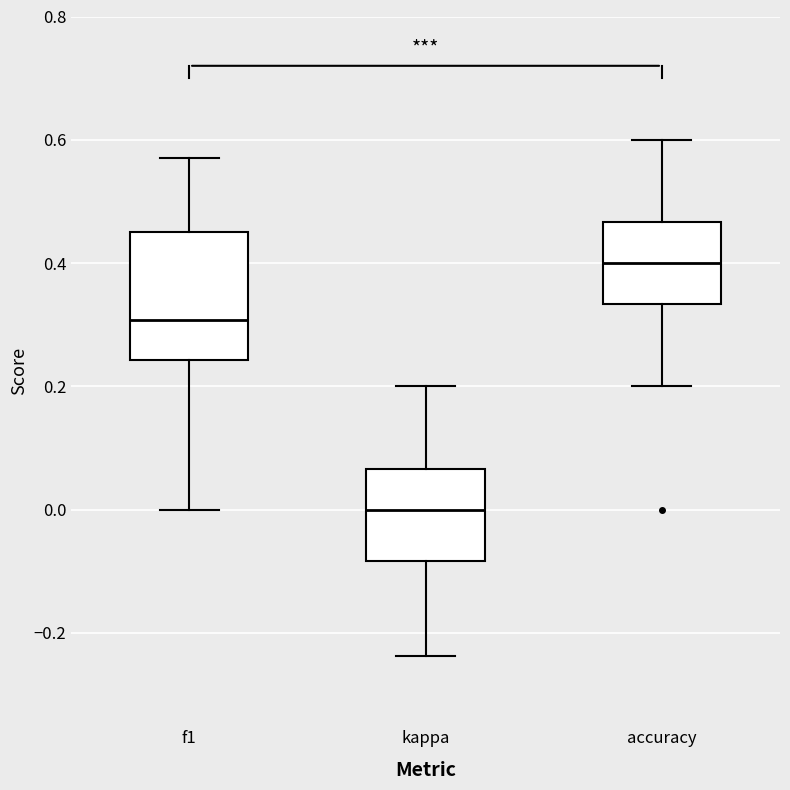

Which box's median line is the highest?

accuracy